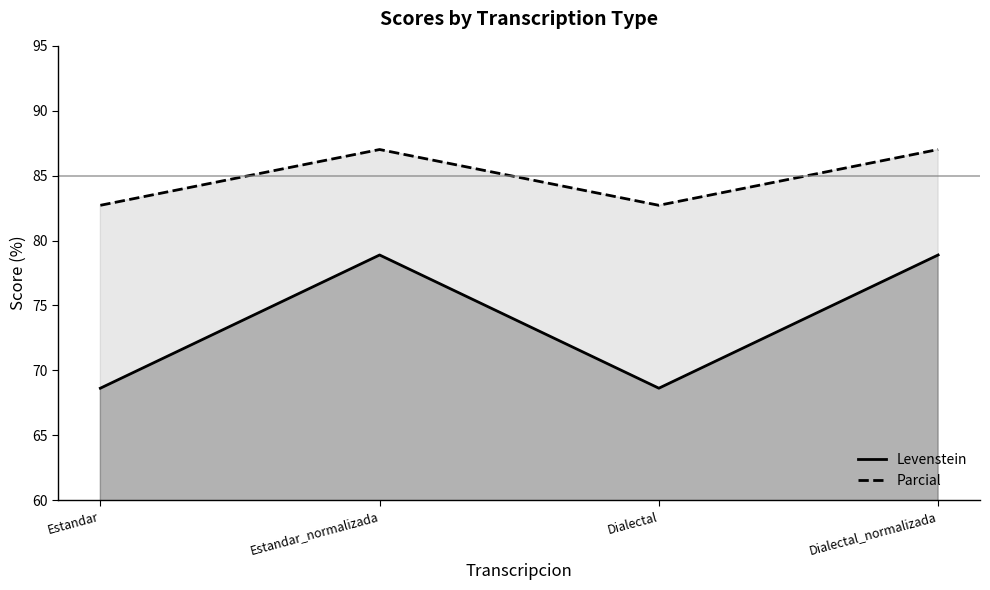

What is the total value across all series at Dialectal_normalizada?

165.9